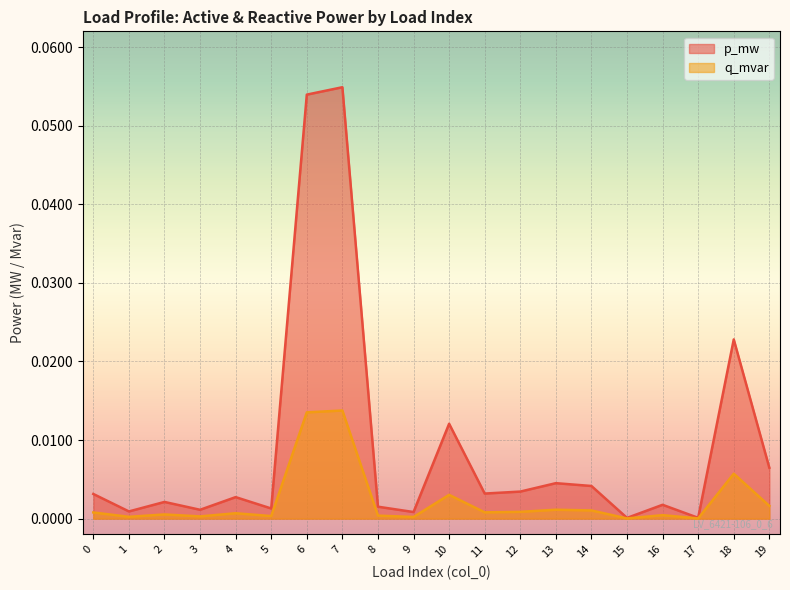

True or false: p_mw and q_mvar intersect in this chart.

False